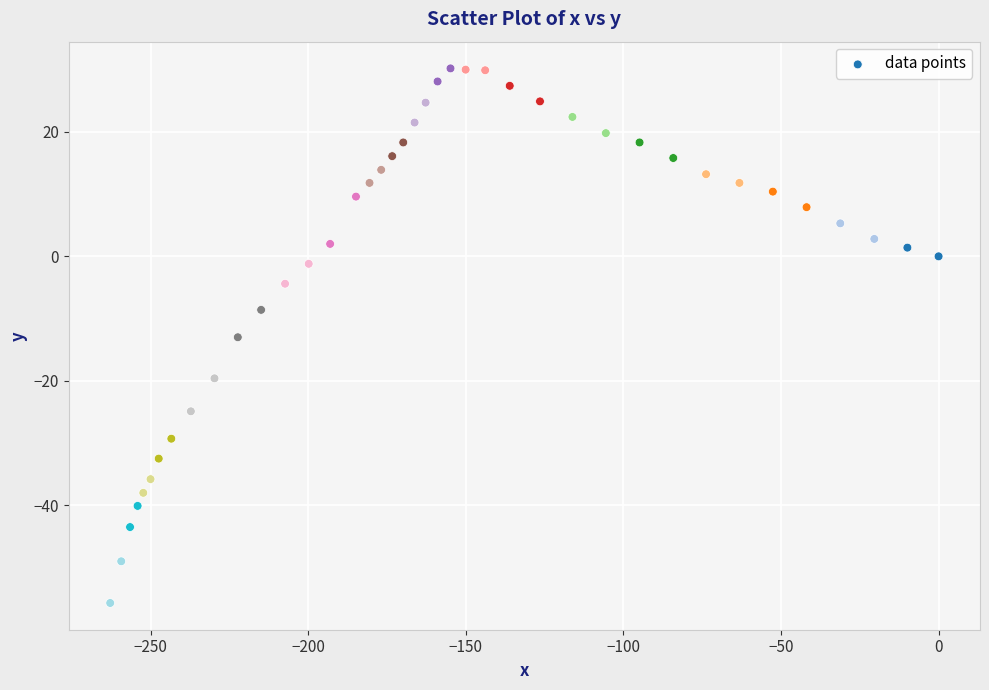

What Y value in the scatter plot is closest to -12?

-13.0